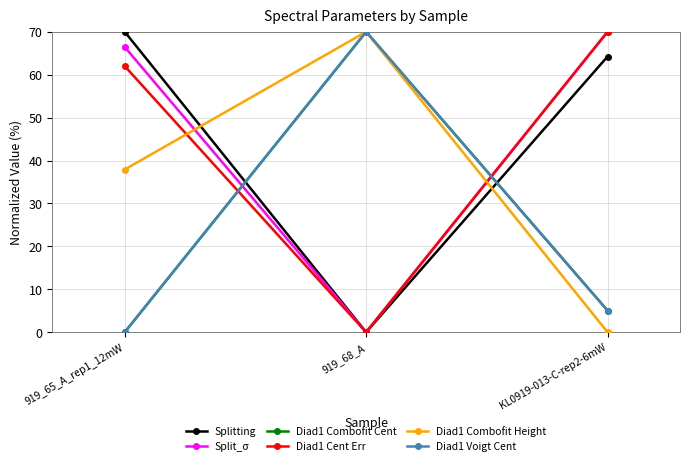

Does the chart have visible grid lines?

Yes